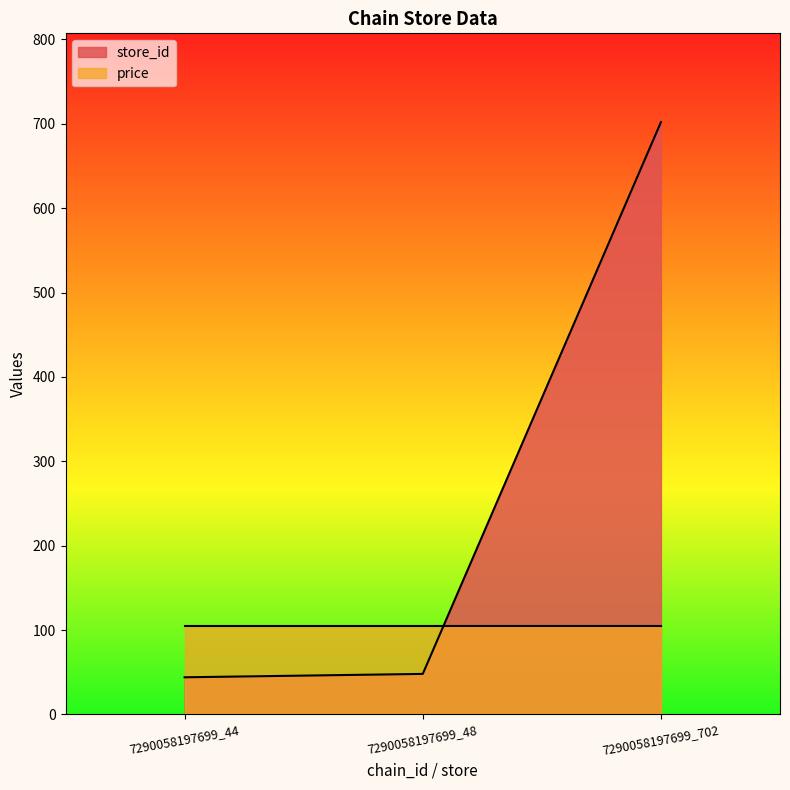

What is the value of the 2nd point from the left?

48